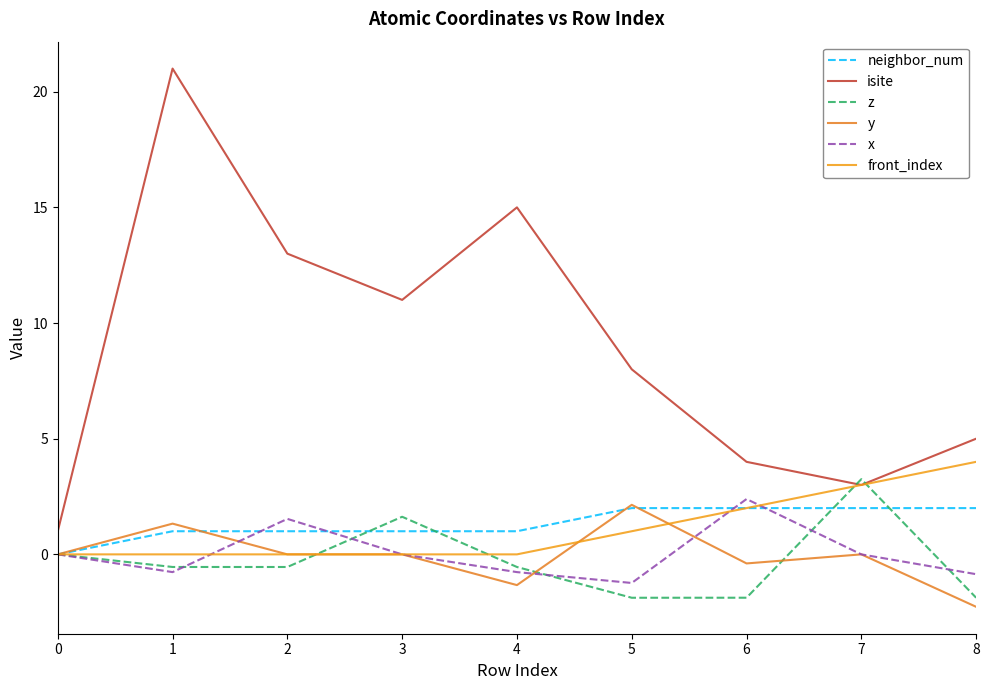

What is the minimum value for y?

-2.3